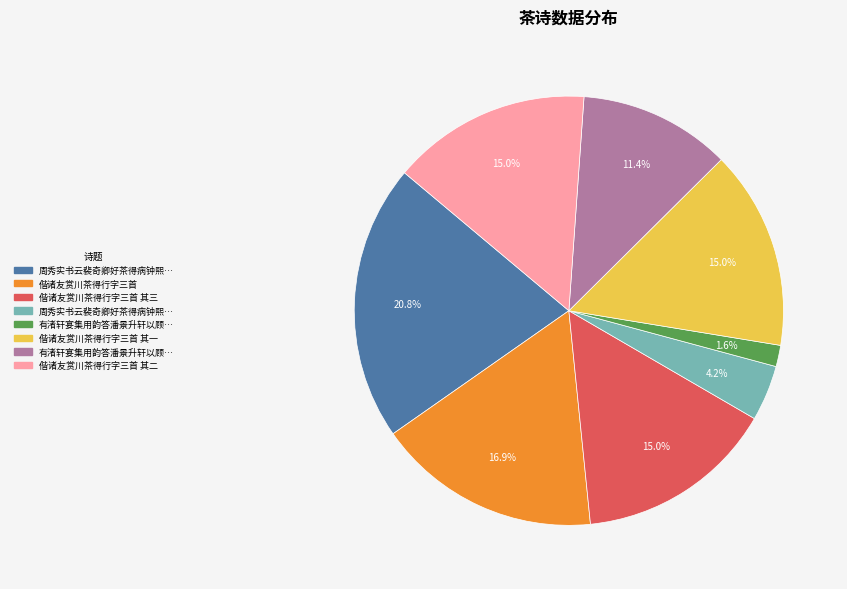

Is there a majority slice in this chart?

No